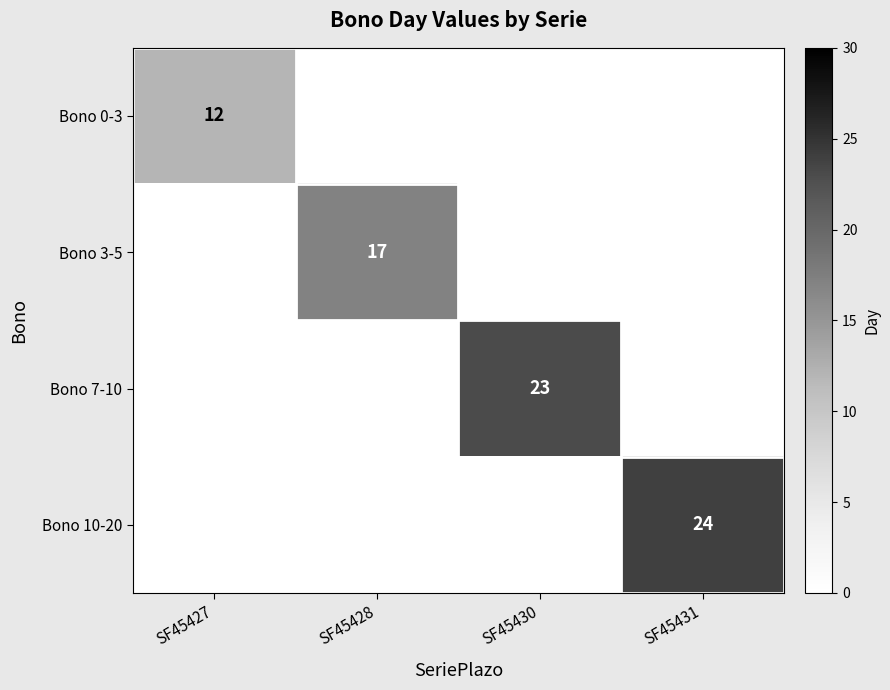

At how many categories does at least one series exceed 7?

4